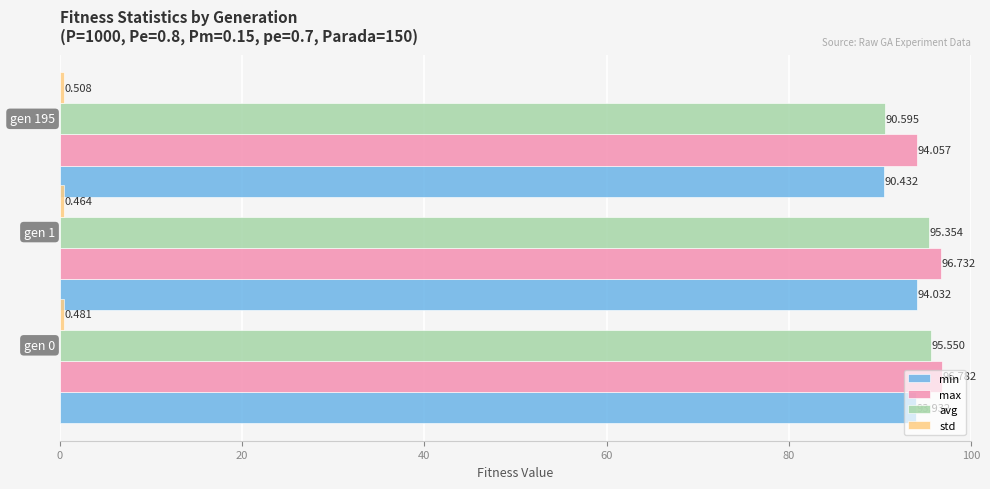

Which series has the largest total across all categories?

max